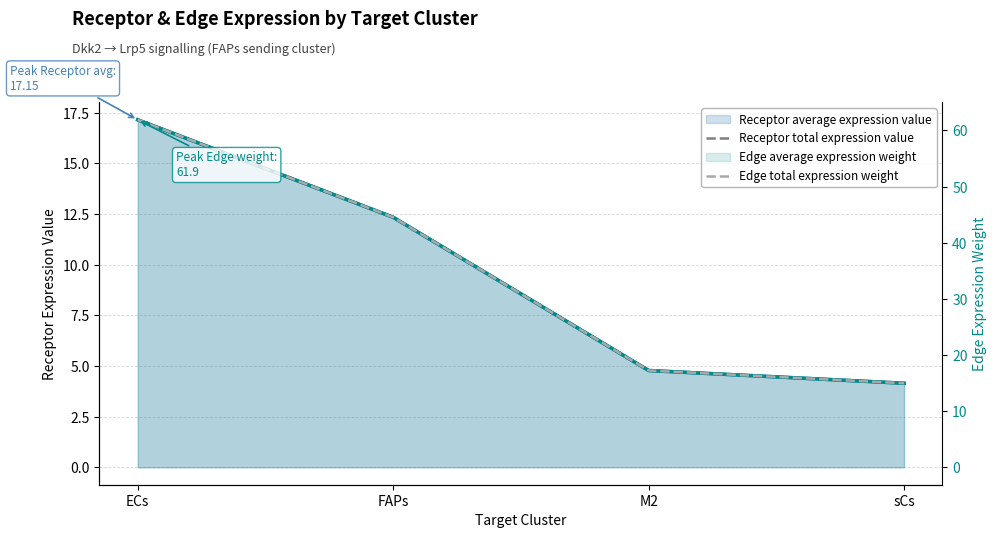

Where is Receptor total expression value nearest to the value 10?

FAPs